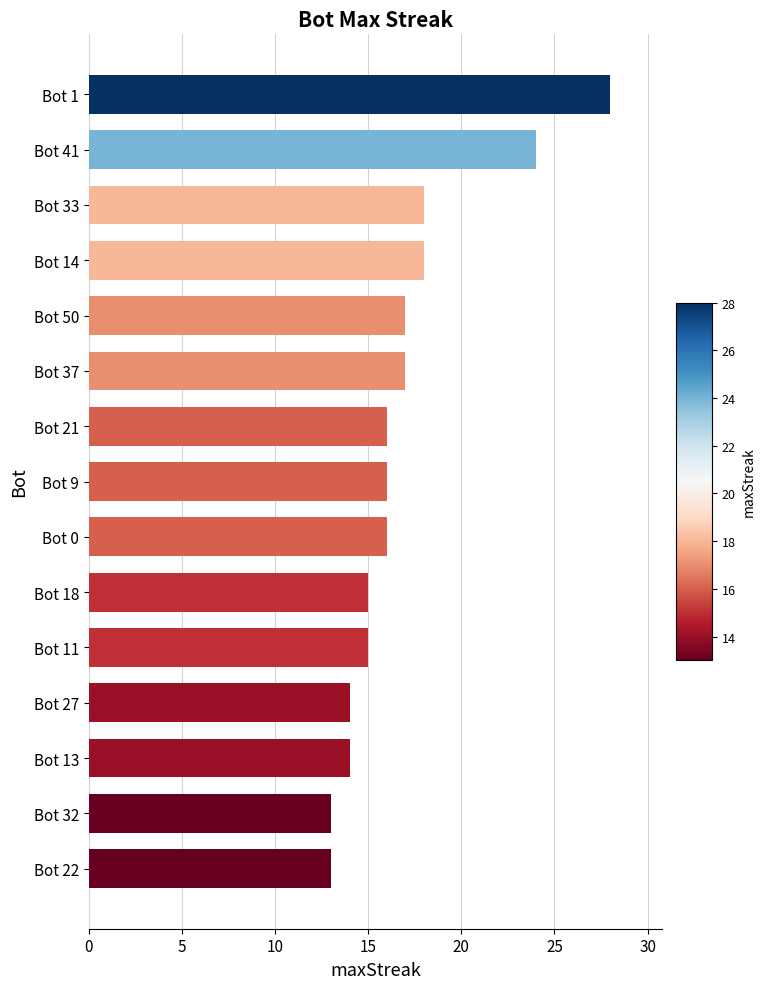

Reading top to bottom, list all the values displayed in this chart.

Bot 1=28	Bot 41=24	Bot 33=18	Bot 14=18	Bot 50=17	Bot 37=17	Bot 21=16	Bot 9=16	Bot 0=16	Bot 18=15	Bot 11=15	Bot 27=14	Bot 13=14	Bot 32=13	Bot 22=13